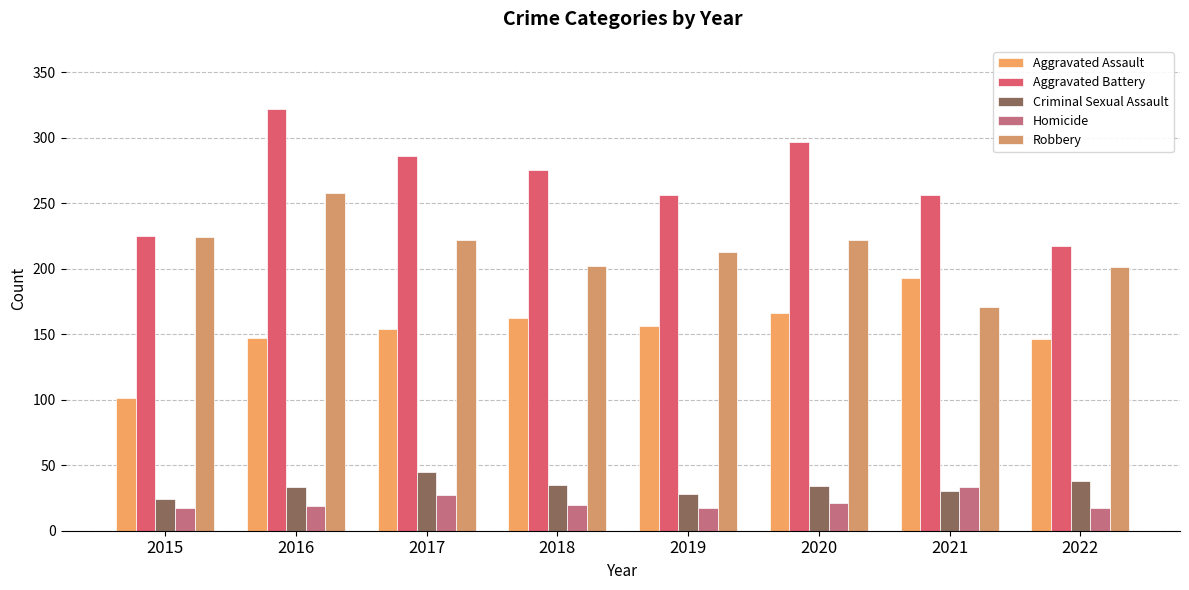

Which series has the largest total across all categories?

Aggravated Battery